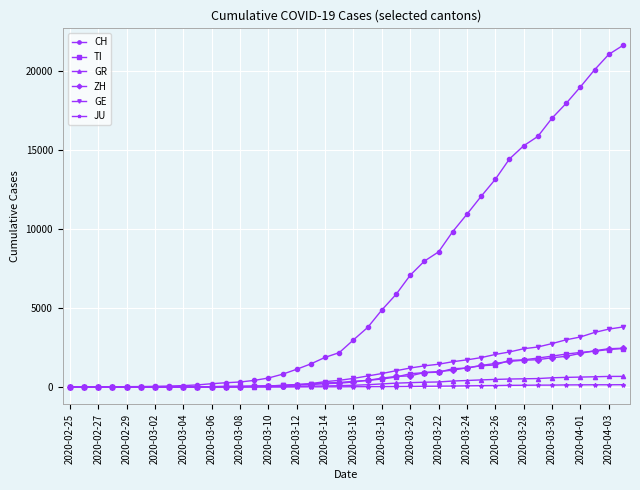

How many values in the GR series are below 118?

20